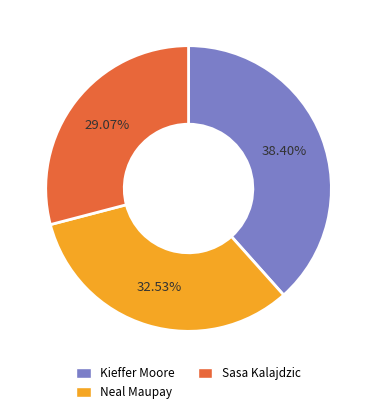

What percentage is the Sasa Kalajdzic slice, to the nearest percent?

29%